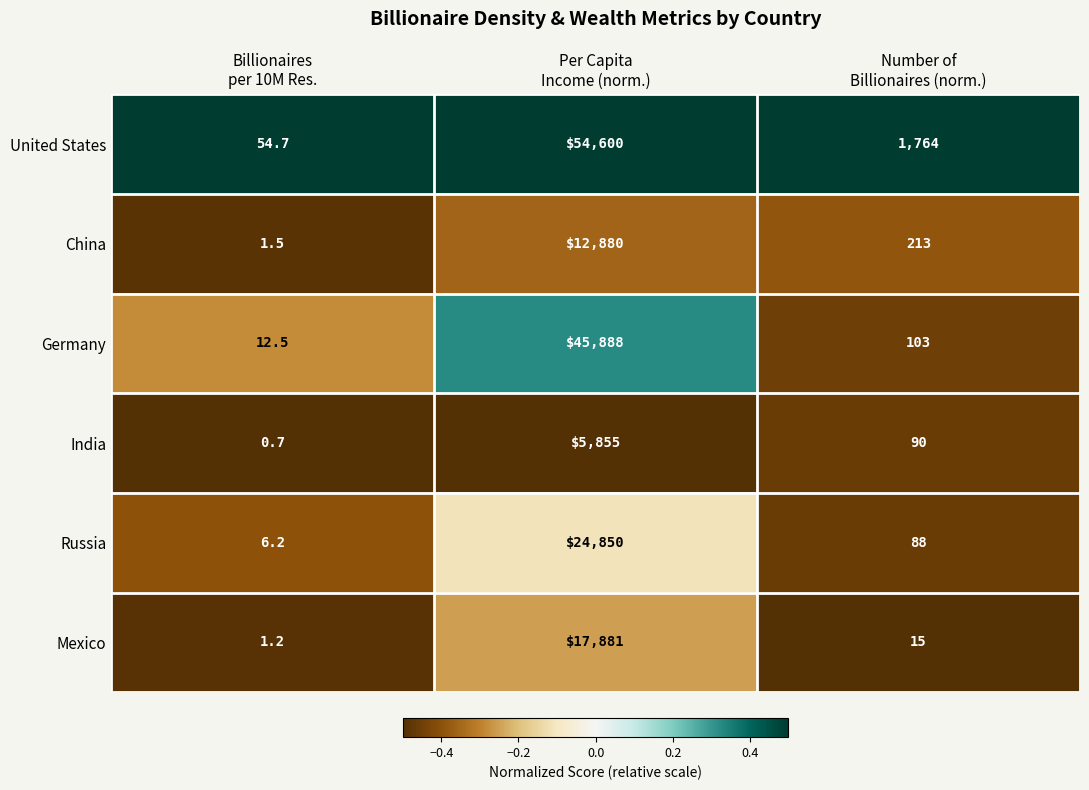

How many distinct data groups are displayed?

6